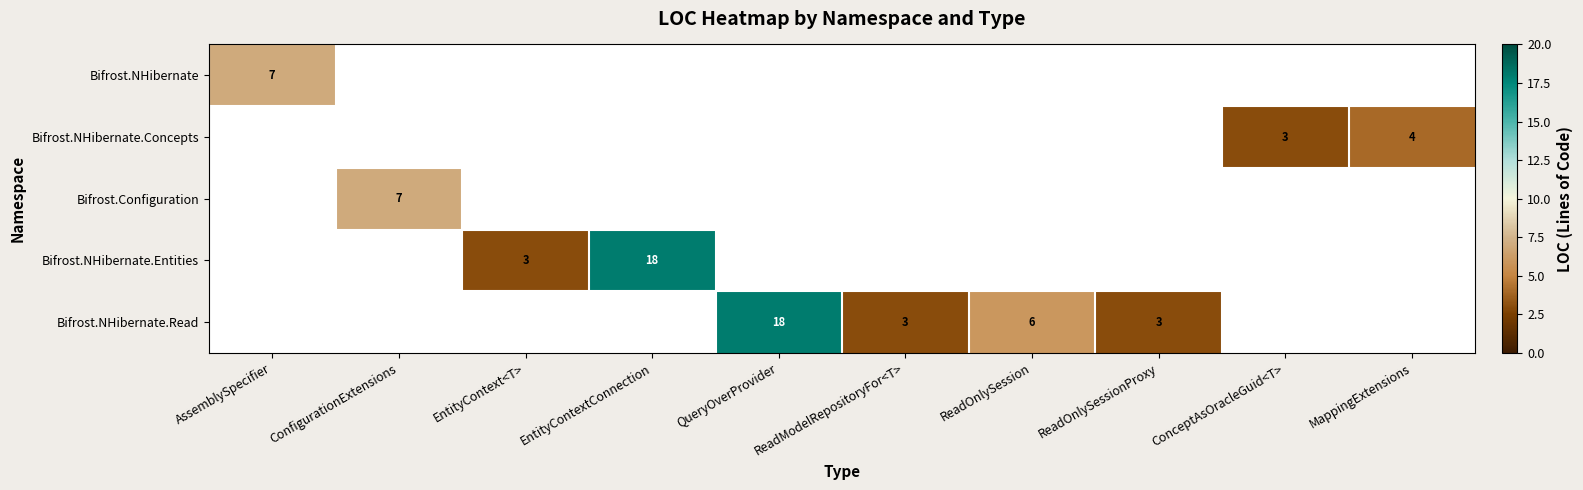

At how many categories does at least one series exceed 14?

2